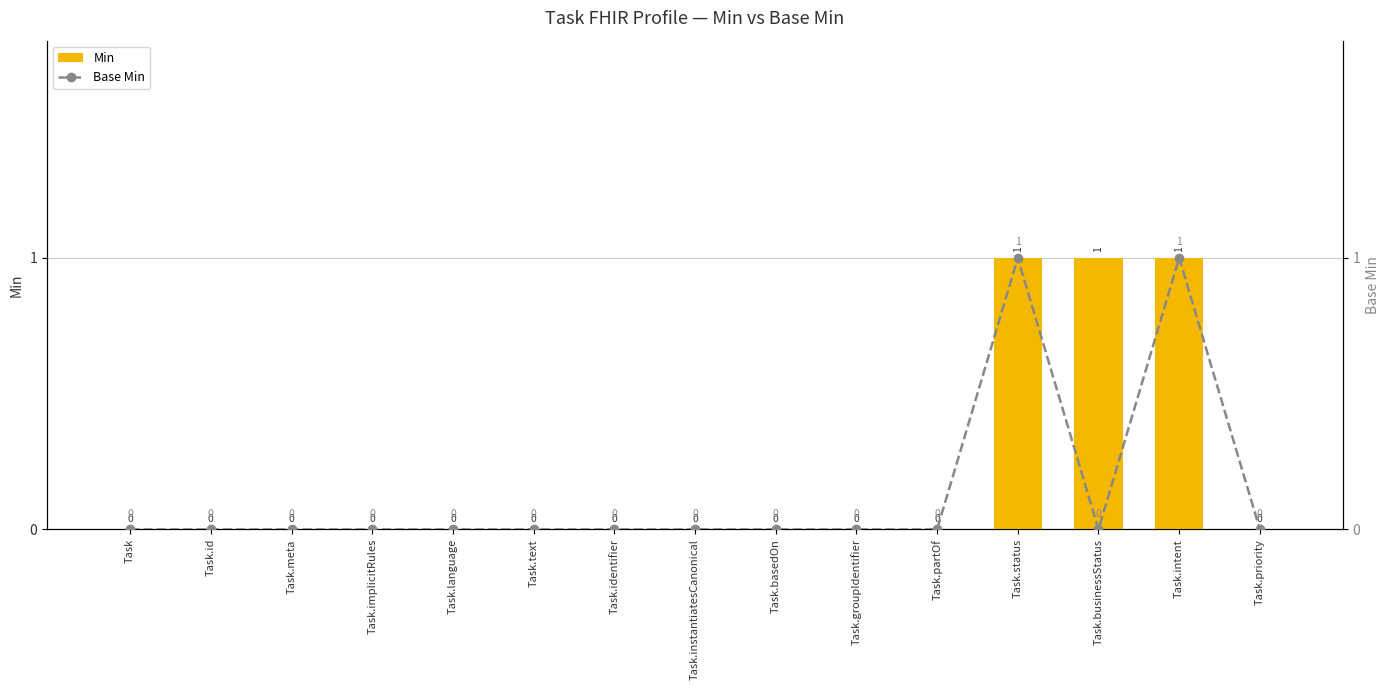

List the labels in order of Min value, smallest first.

Task, Task.id, Task.meta, Task.implicitRules, Task.language, Task.text, Task.identifier, Task.instantiatesCanonical, Task.basedOn, Task.groupIdentifier, Task.partOf, Task.priority, Task.status, Task.businessStatus, Task.intent